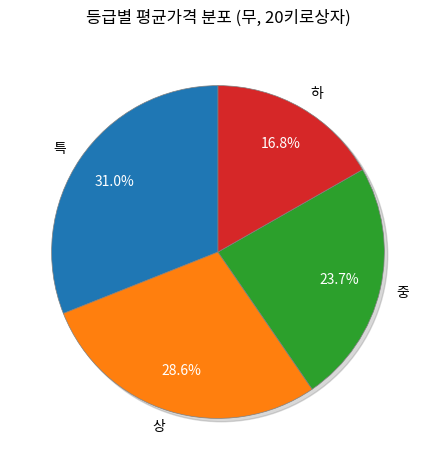

The 하 slice represents 17% of the pie. True or false?

True